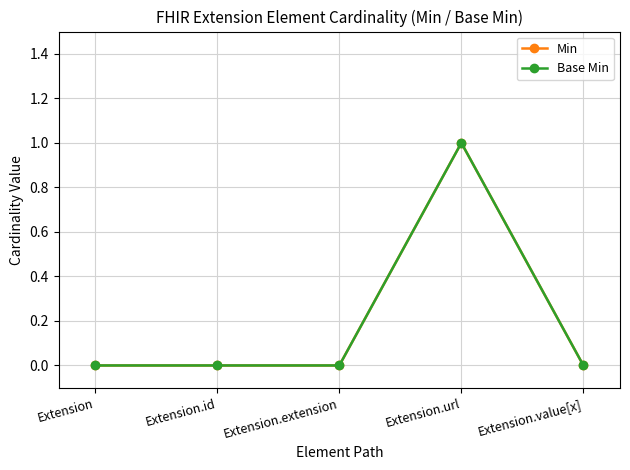

Between Extension and Extension.value[x], which series saw the biggest shift?

Min